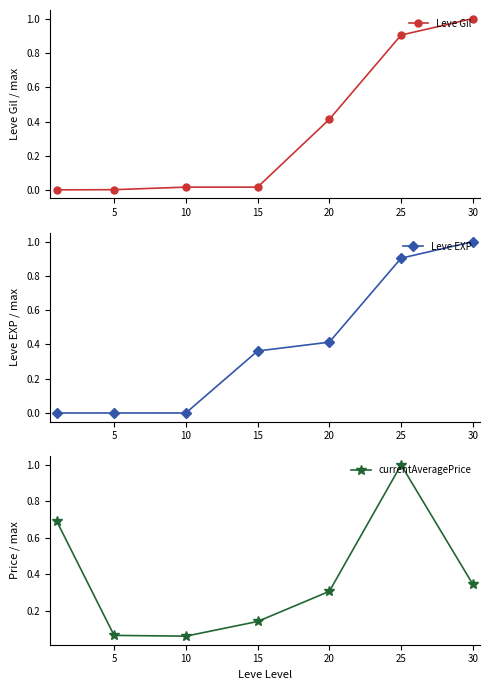

Where is currentAveragePrice nearest to the value 0?

10